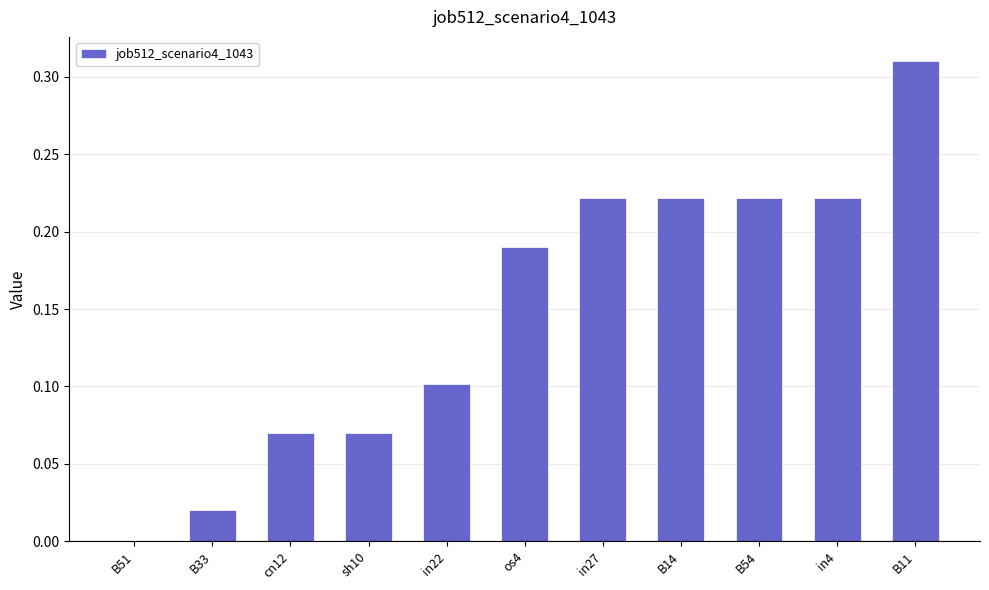

Between sh10 and in22, which is larger?

in22